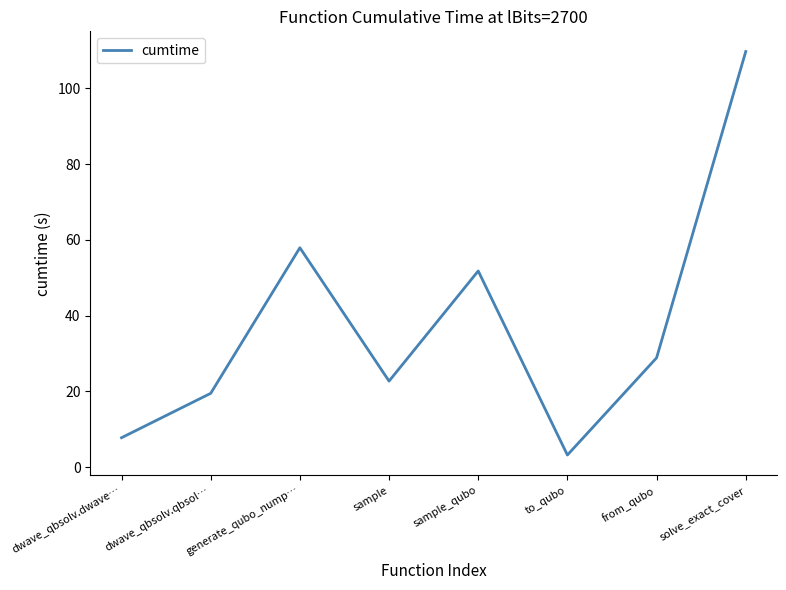

How many interior local peaks (higher than both neighbors) does the data have?

2